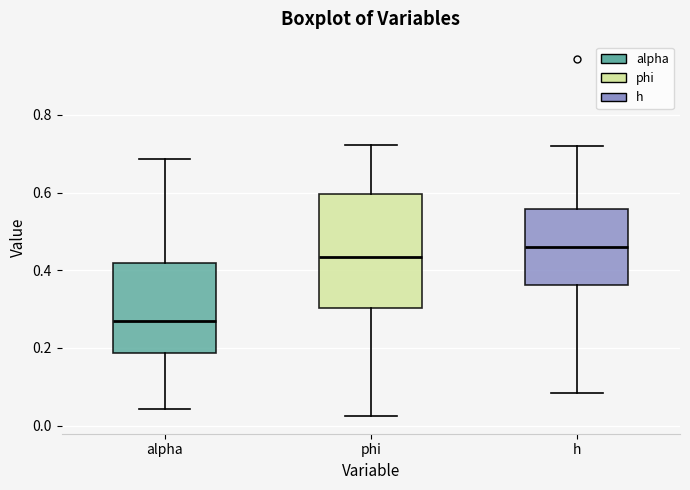

Which box has the lowest median line?

alpha